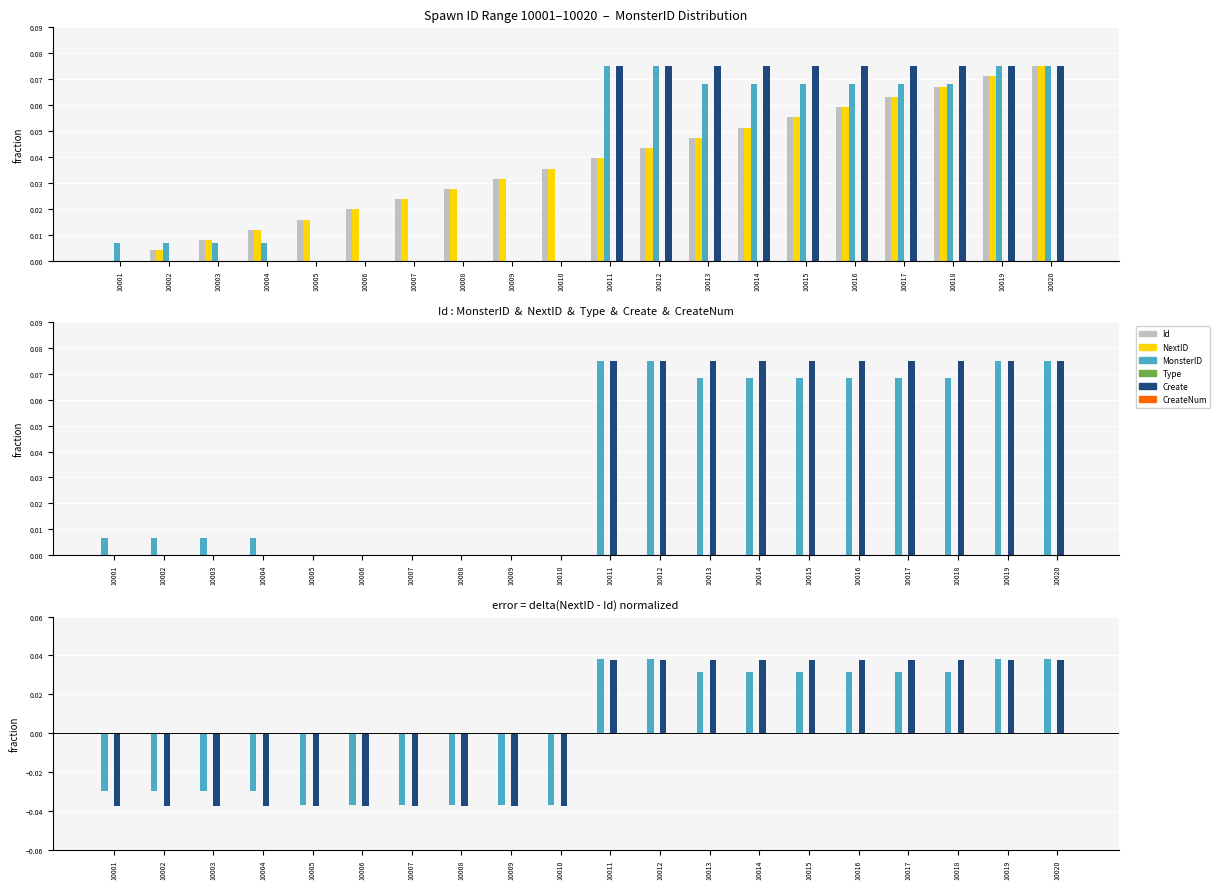

What are all the series names shown in the legend?

Id, NextID, MonsterID, Type, Create, CreateNum